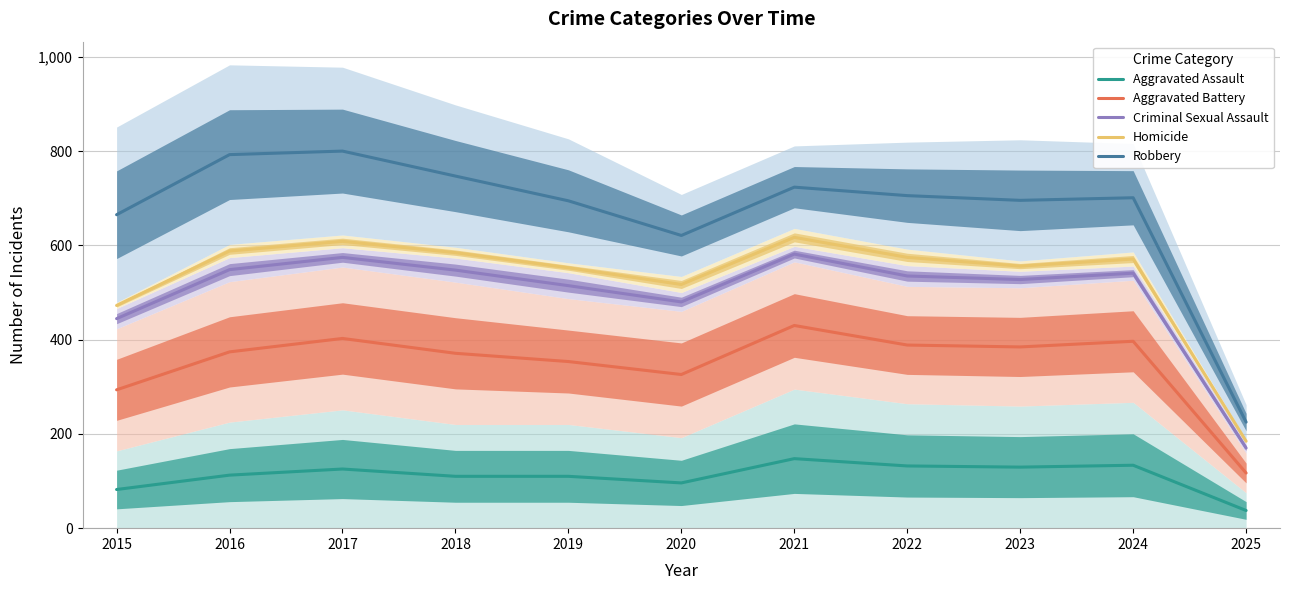

True or false: Aggravated Battery and Robbery intersect in this chart.

False